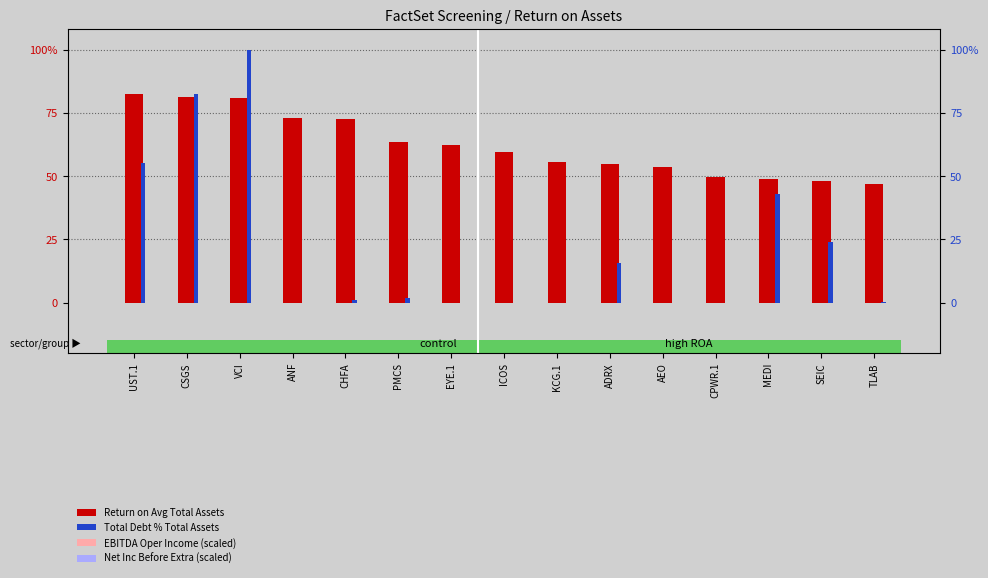

How many bars are there in total?

60